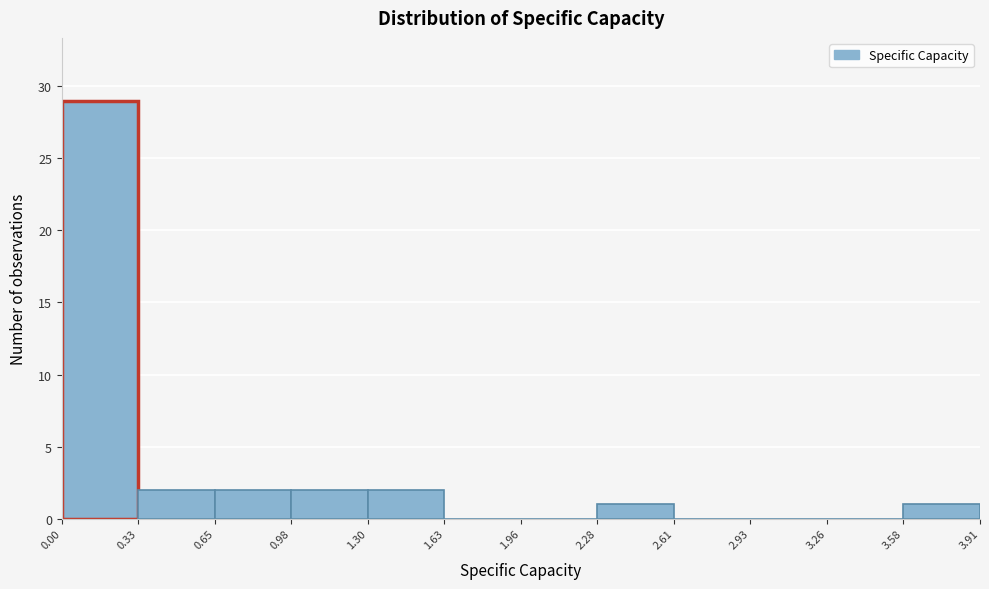

Reading left to right, transcribe this chart: for each bar, give the range it covers on the x-axis and its height. The values are not printed on the chart, so give them approximately, as read against the axis.

0.00 to 0.33: 29
0.33 to 0.65: 2
0.65 to 0.98: 2
0.98 to 1.30: 2
1.30 to 1.63: 2
1.63 to 1.96: 0
1.96 to 2.28: 0
2.28 to 2.61: 1
2.61 to 2.93: 0
2.93 to 3.26: 0
3.26 to 3.58: 0
3.58 to 3.91: 1